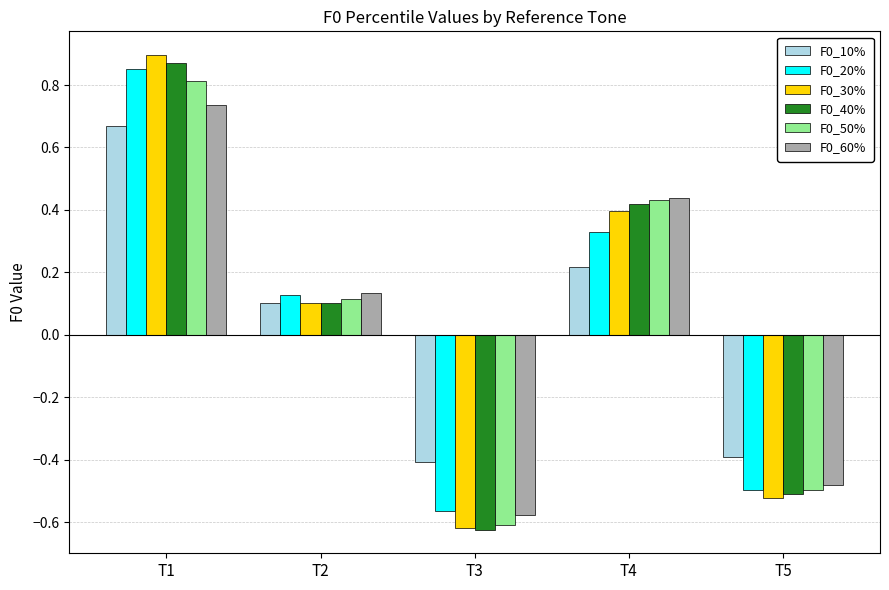

What is the difference between the second highest and minimum values in the F0_60% series?

1.0